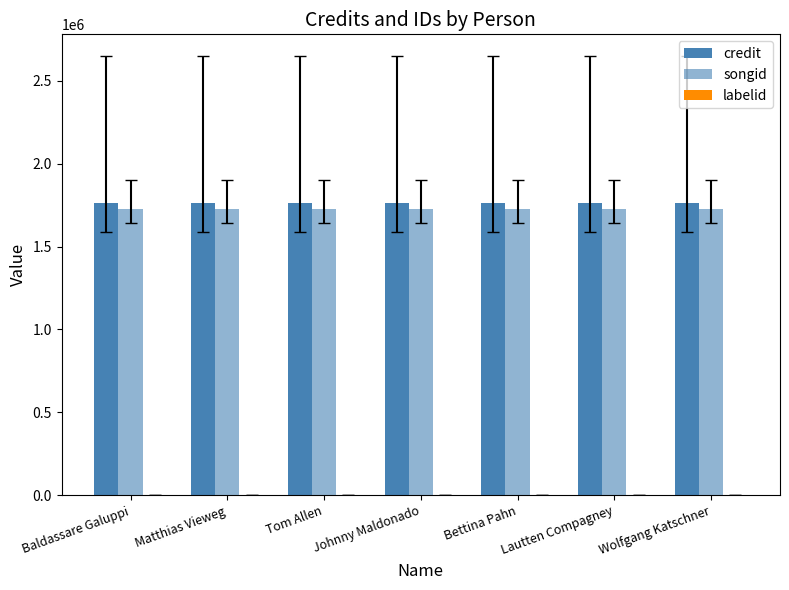

What is the label of the 1st bar from the left?

Baldassare Galuppi